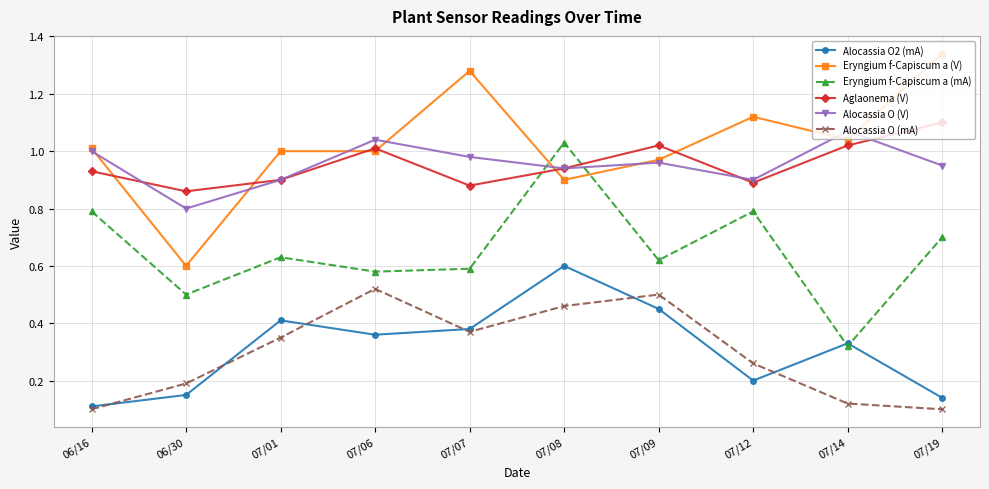

Between 07/14 and 07/19, which series saw the biggest shift?

Eryngium f-Capiscum a (mA)